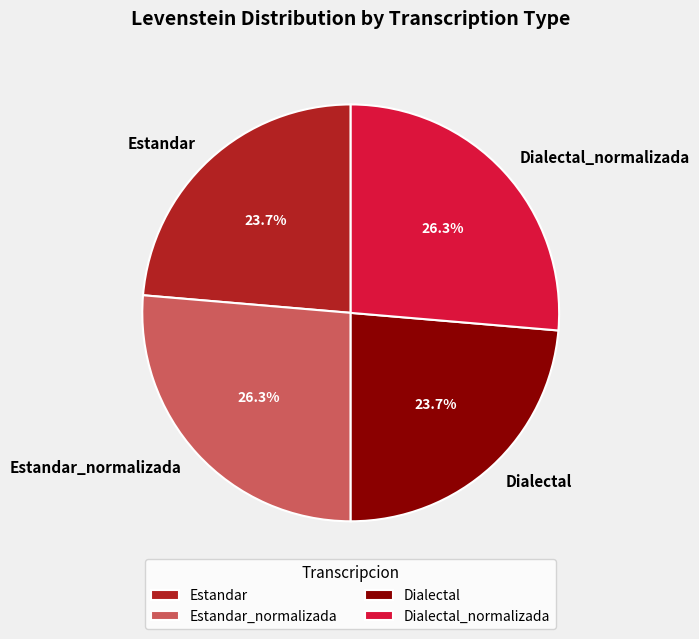

True or false: Estandar accounts for 32% of the total.

False